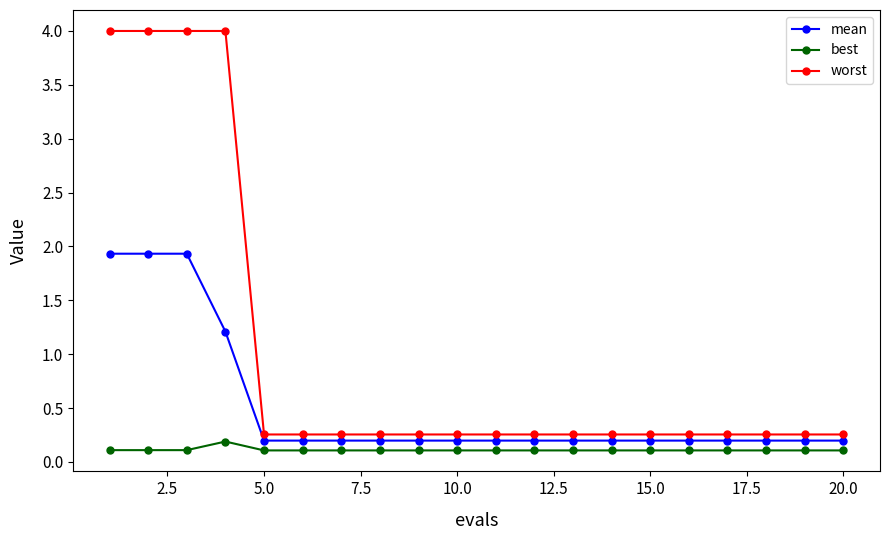

How many lines are shown in the chart?

3